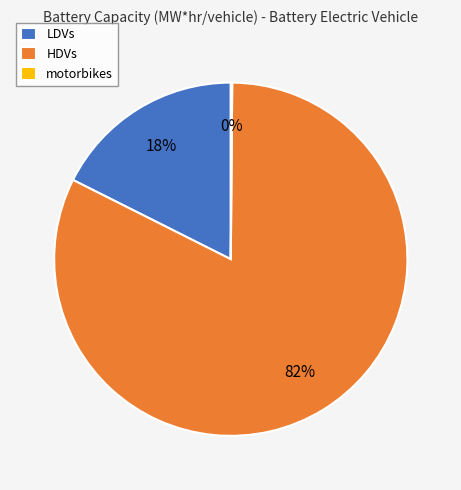

Which category has the biggest portion of the pie?

HDVs